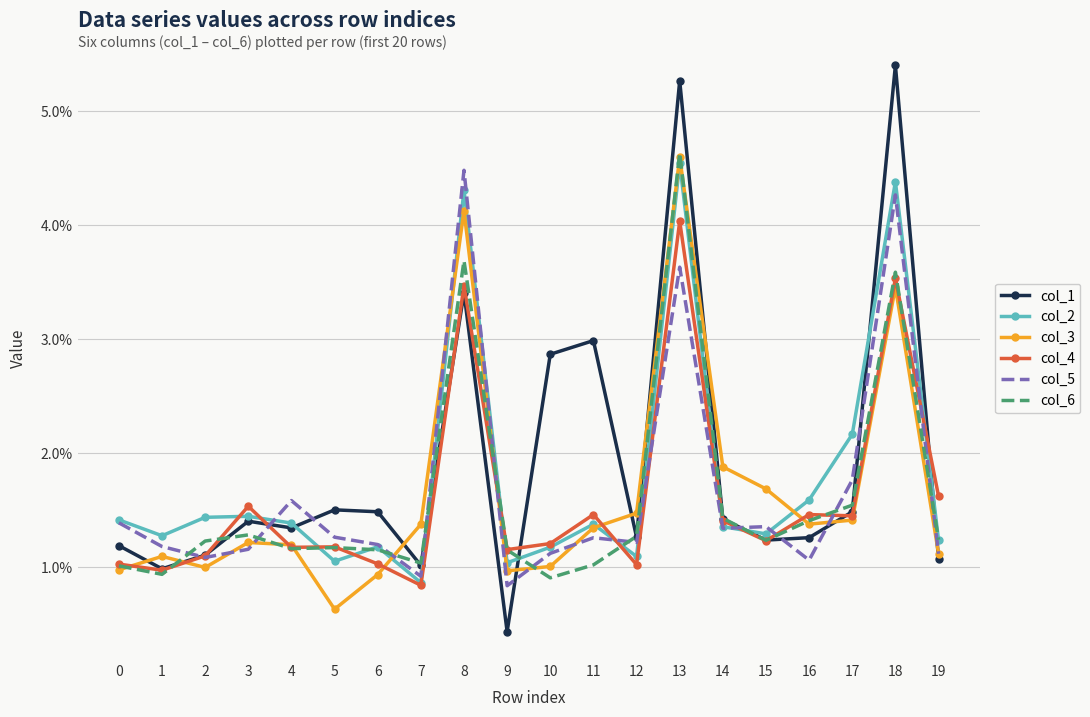

Reading right to left, what are all the values shown in this chart?

col_1: 19=0.0	18=0.1	17=0.0	16=0.0	15=0.0	14=0.0	13=0.1	12=0.0	11=0.0	10=0.0	9=0.0	8=0.0	7=0.0	6=0.0	5=0.0	4=0.0	3=0.0	2=0.0	1=0.0	0=0.0
col_2: 19=0.0	18=0.0	17=0.0	16=0.0	15=0.0	14=0.0	13=0.0	12=0.0	11=0.0	10=0.0	9=0.0	8=0.0	7=0.0	6=0.0	5=0.0	4=0.0	3=0.0	2=0.0	1=0.0	0=0.0
col_3: 19=0.0	18=0.0	17=0.0	16=0.0	15=0.0	14=0.0	13=0.0	12=0.0	11=0.0	10=0.0	9=0.0	8=0.0	7=0.0	6=0.0	5=0.0	4=0.0	3=0.0	2=0.0	1=0.0	0=0.0
col_4: 19=0.0	18=0.0	17=0.0	16=0.0	15=0.0	14=0.0	13=0.0	12=0.0	11=0.0	10=0.0	9=0.0	8=0.0	7=0.0	6=0.0	5=0.0	4=0.0	3=0.0	2=0.0	1=0.0	0=0.0
col_5: 19=0.0	18=0.0	17=0.0	16=0.0	15=0.0	14=0.0	13=0.0	12=0.0	11=0.0	10=0.0	9=0.0	8=0.0	7=0.0	6=0.0	5=0.0	4=0.0	3=0.0	2=0.0	1=0.0	0=0.0
col_6: 19=0.0	18=0.0	17=0.0	16=0.0	15=0.0	14=0.0	13=0.0	12=0.0	11=0.0	10=0.0	9=0.0	8=0.0	7=0.0	6=0.0	5=0.0	4=0.0	3=0.0	2=0.0	1=0.0	0=0.0